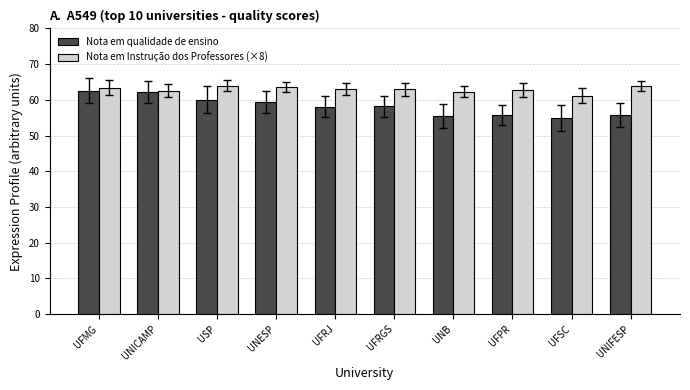

Does the chart contain any negative values?

No